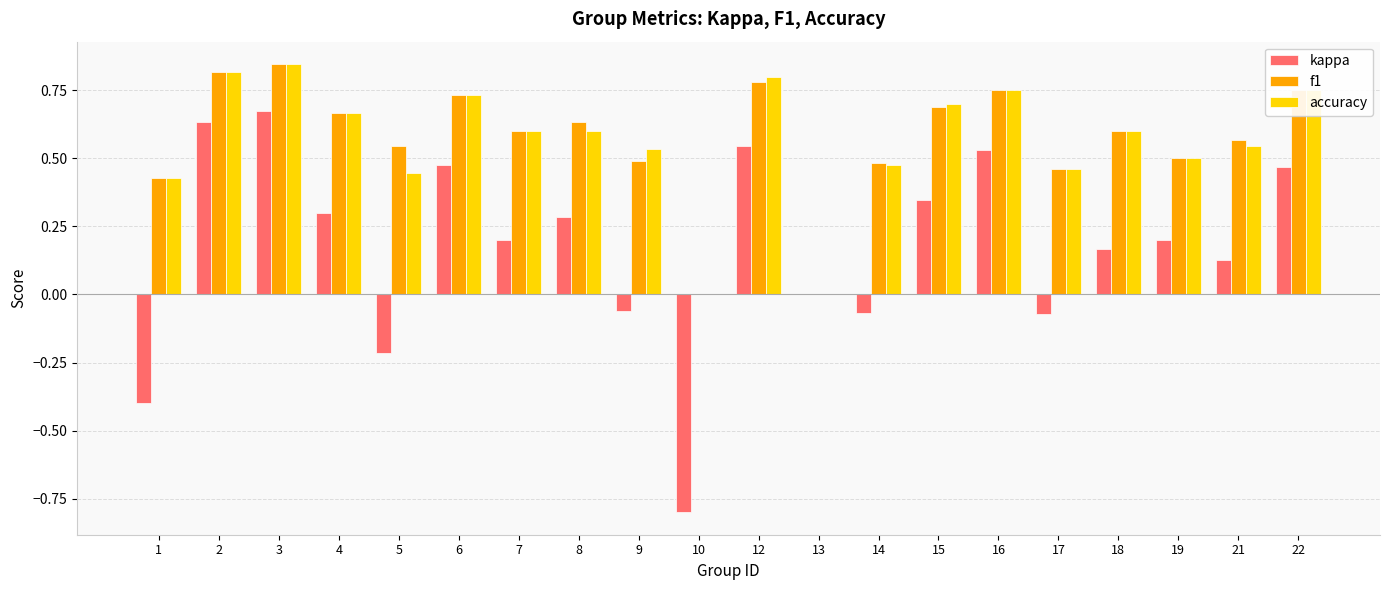

The f1 series shows 0.6 at 18. True or false?

True